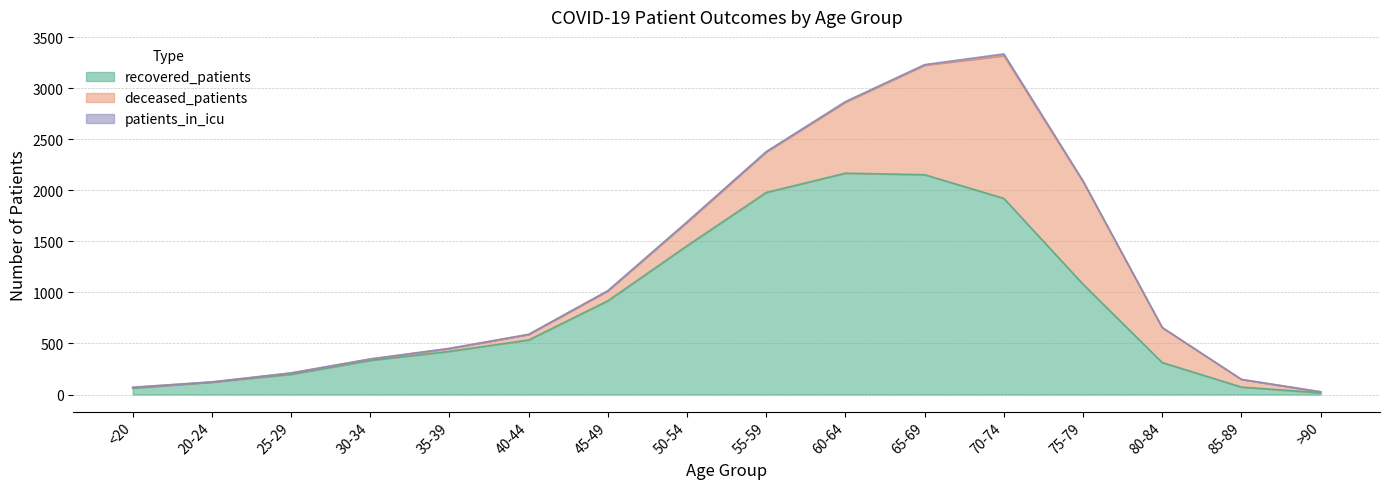

Reading left to right, extract all data points from this chart.

recovered_patients: 62	121	198	334	423	534	918	1457	1979	2168	2153	1921	1080	313	73	17
deceased_patients: 8	2	13	14	27	55	98	231	397	696	1073	1398	1006	341	75	9
patients_in_icu: 1	0	0	0	2	0	0	3	3	5	5	17	6	3	0	1